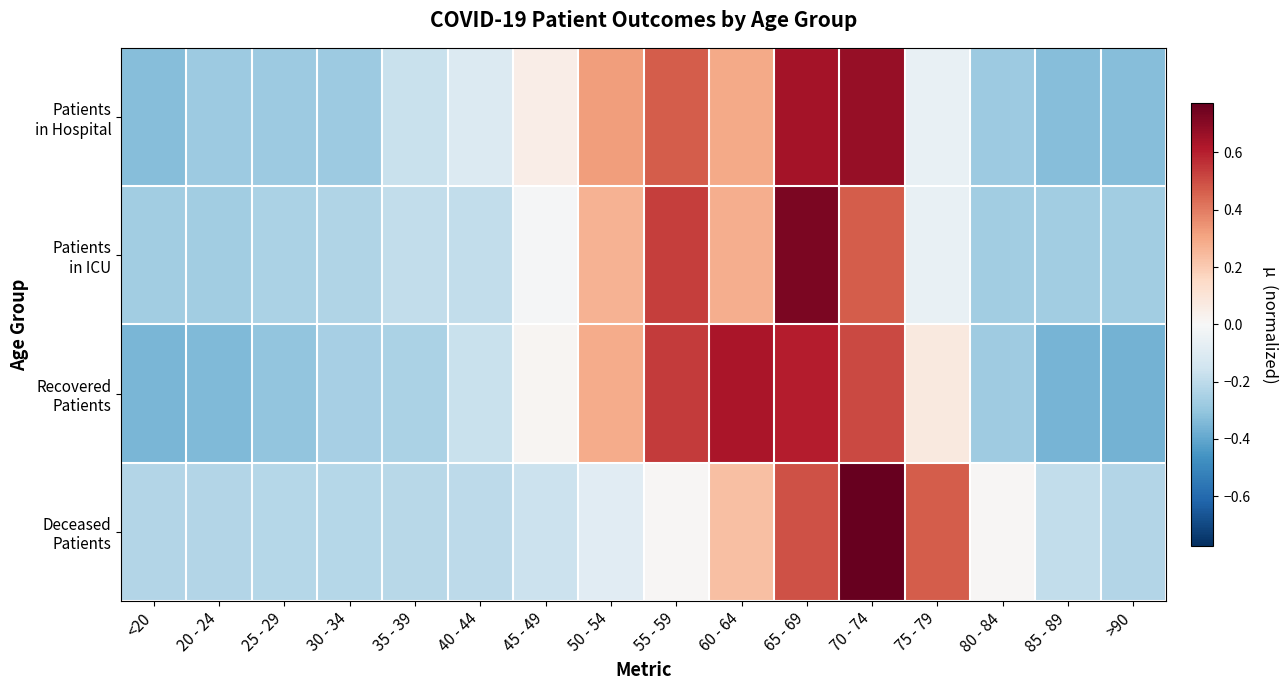

Rank the series at 60 - 64 from highest to lowest value.

Recovered Patients, Patients in Hospital, Patients in ICU, Deceased Patients